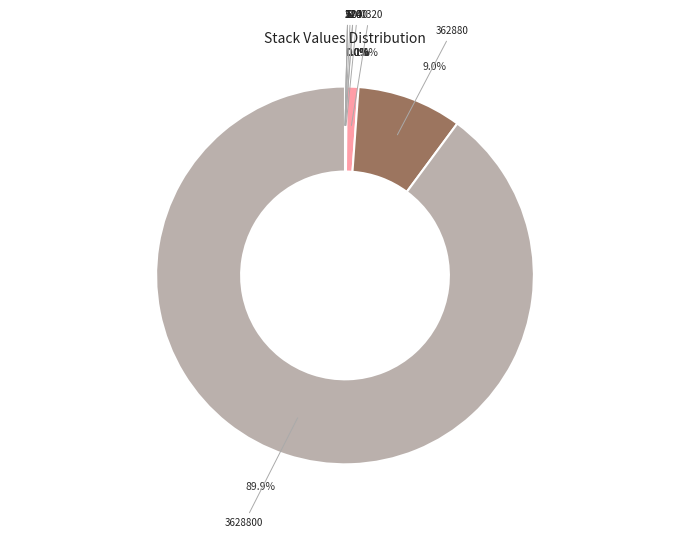

Is there a majority slice in this chart?

Yes